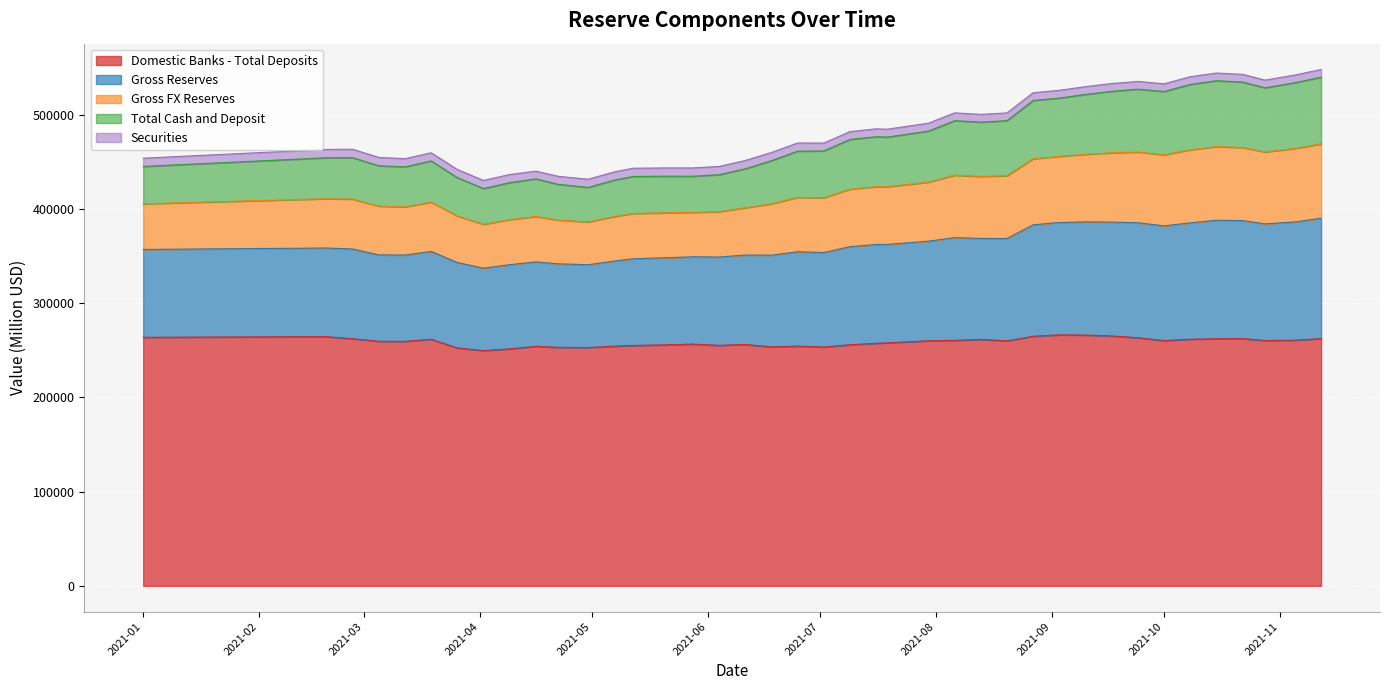

Count the number of categories in the chart.

40